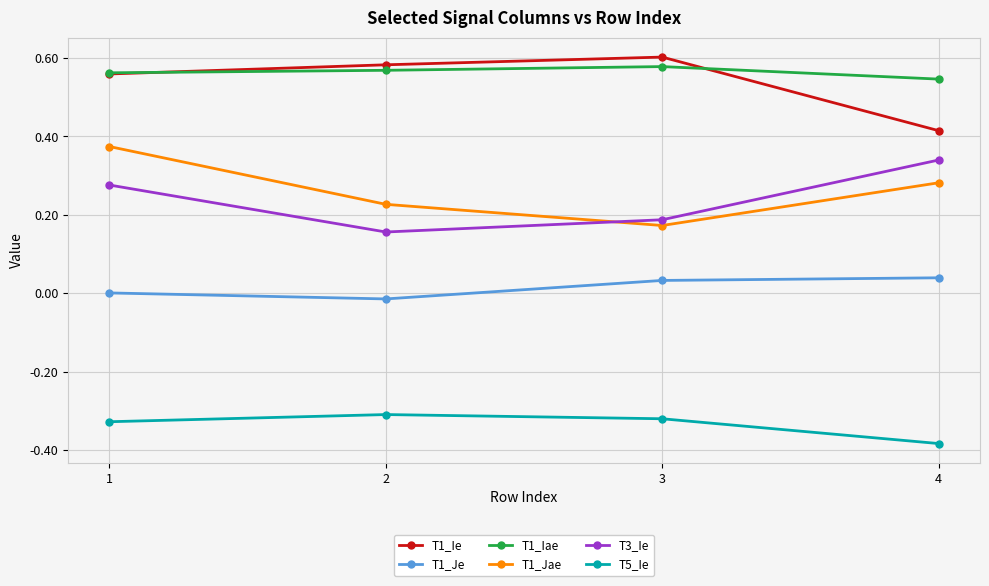

What are all the series names shown in the legend?

T1_Ie, T1_Je, T1_Iae, T1_Jae, T3_Ie, T5_Ie